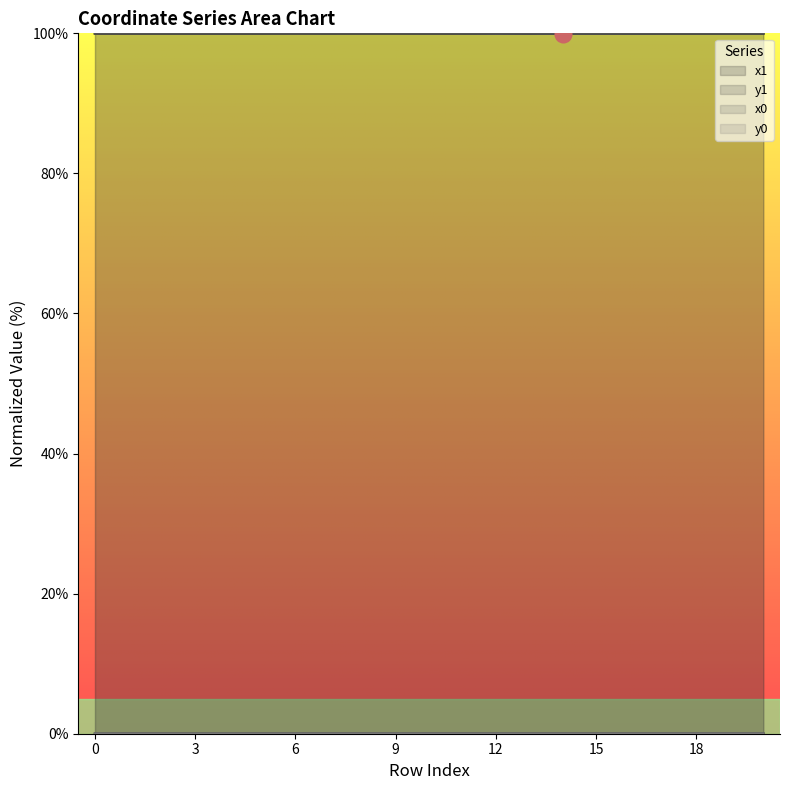

What is the sum of all y0 values?

0.4